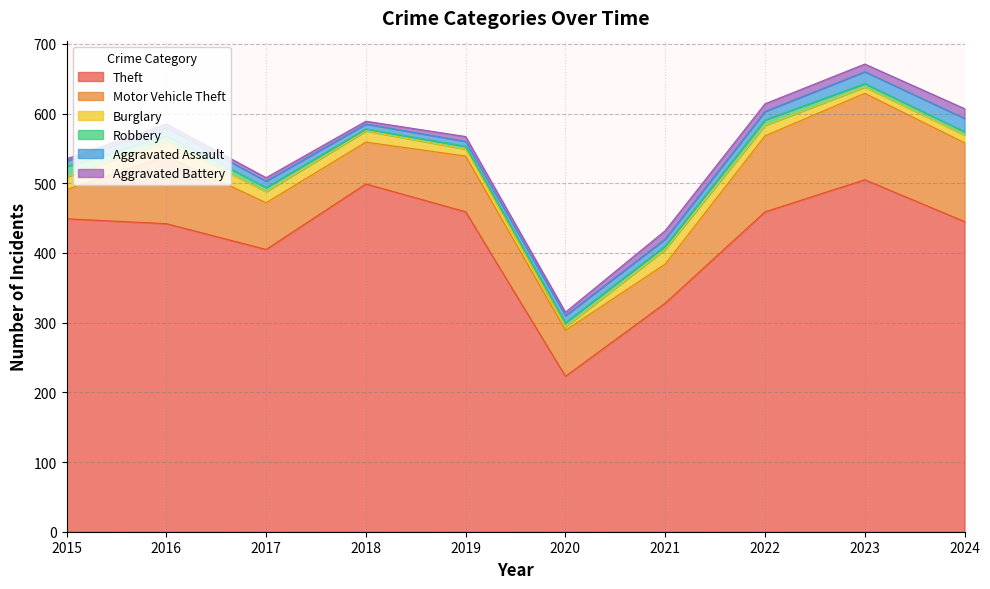

What is the minimum value for Theft?

223